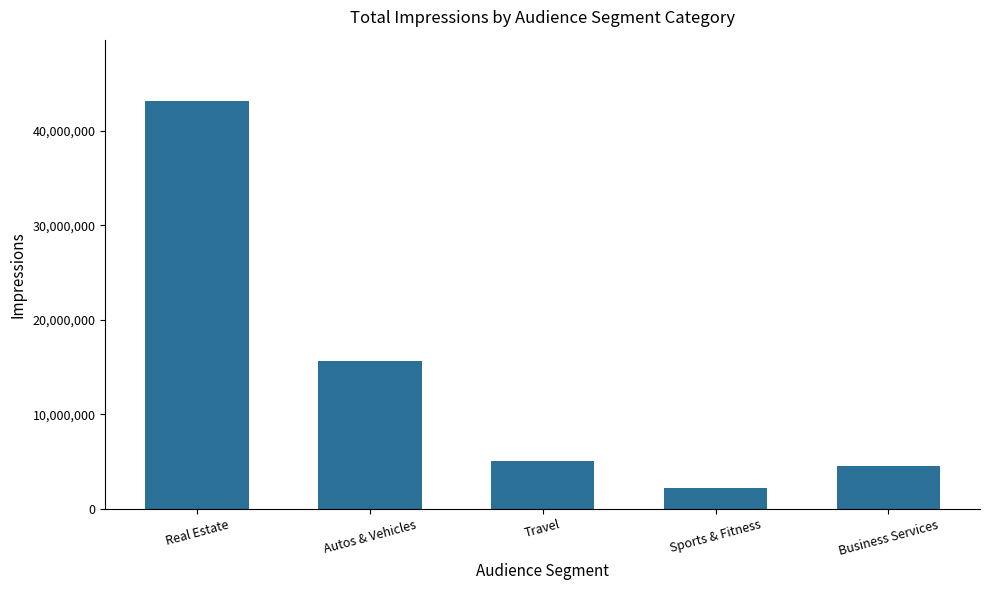

What is the label of the 1st bar from the right?

Business Services